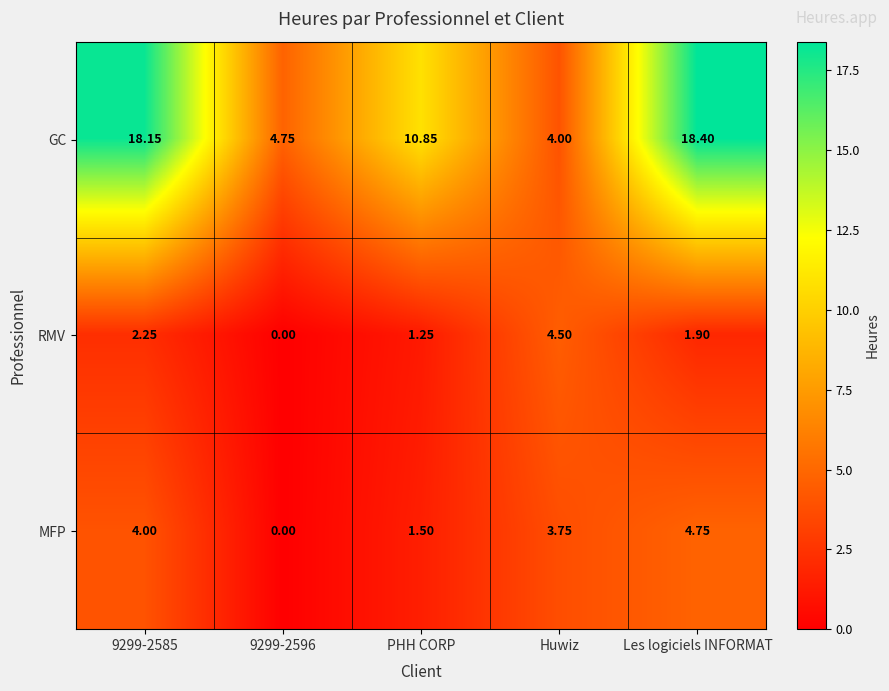

At which label does GC reach its minimum?

Huwiz